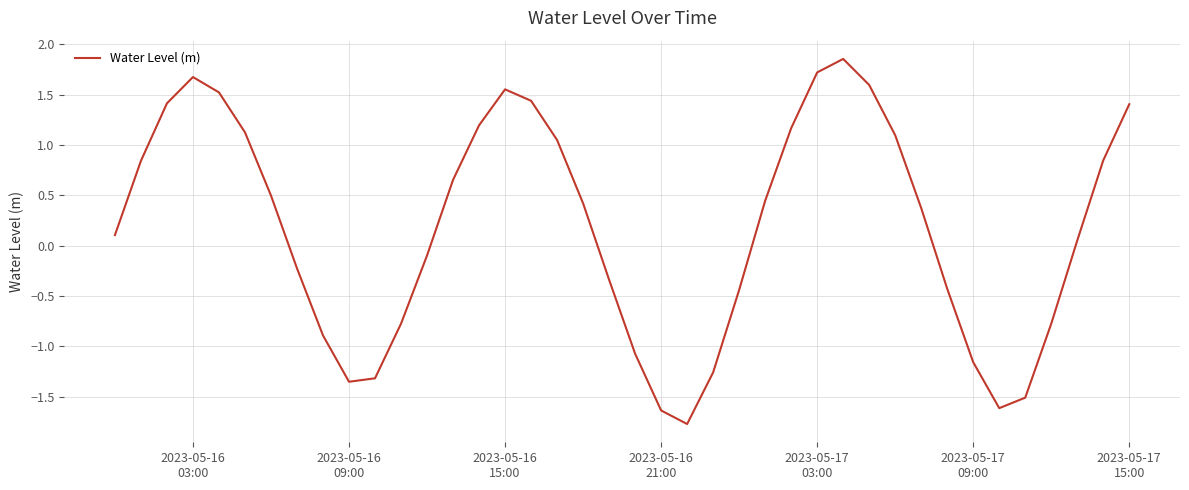

What is the smallest value displayed?

-1.8